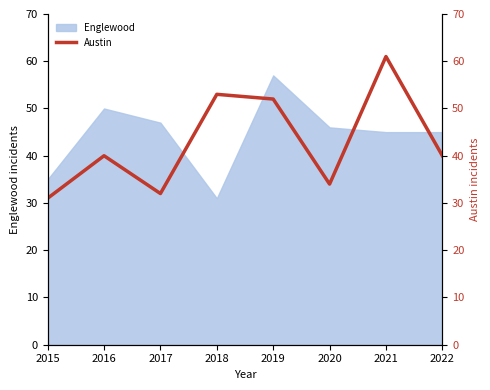

List the labels in order of value, smallest first.

2015, 2017, 2020, 2016, 2022, 2019, 2018, 2021